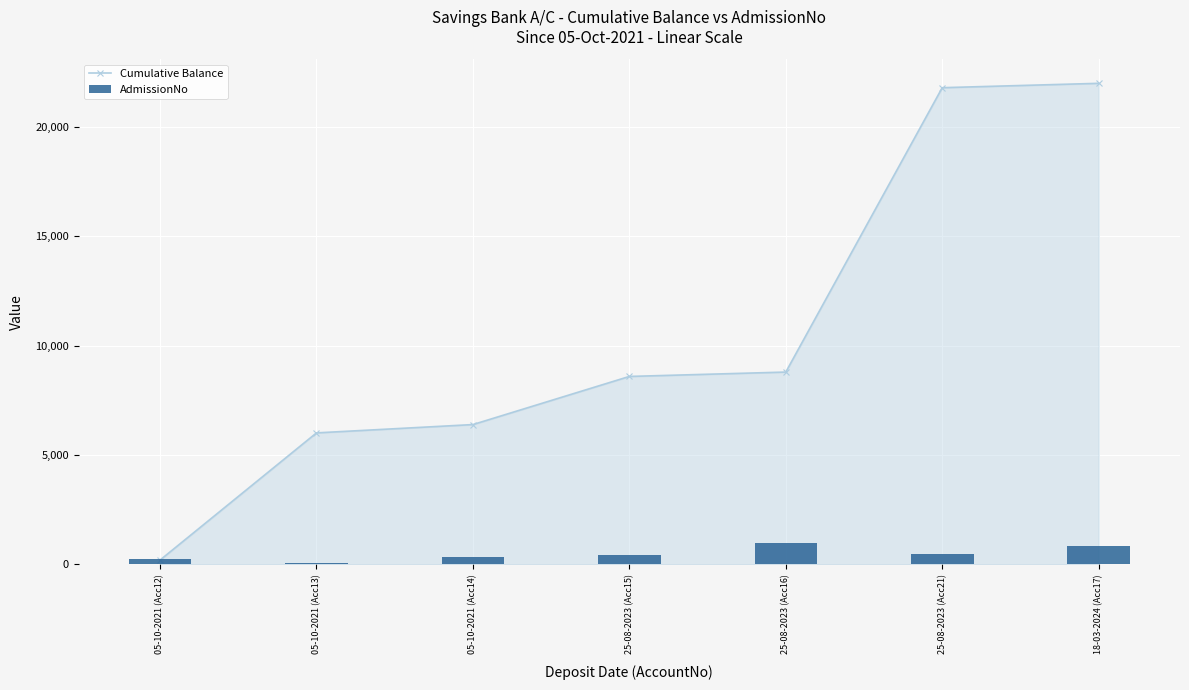

What is the label of the 5th bar from the right?

05-10-2021 (Acc14)